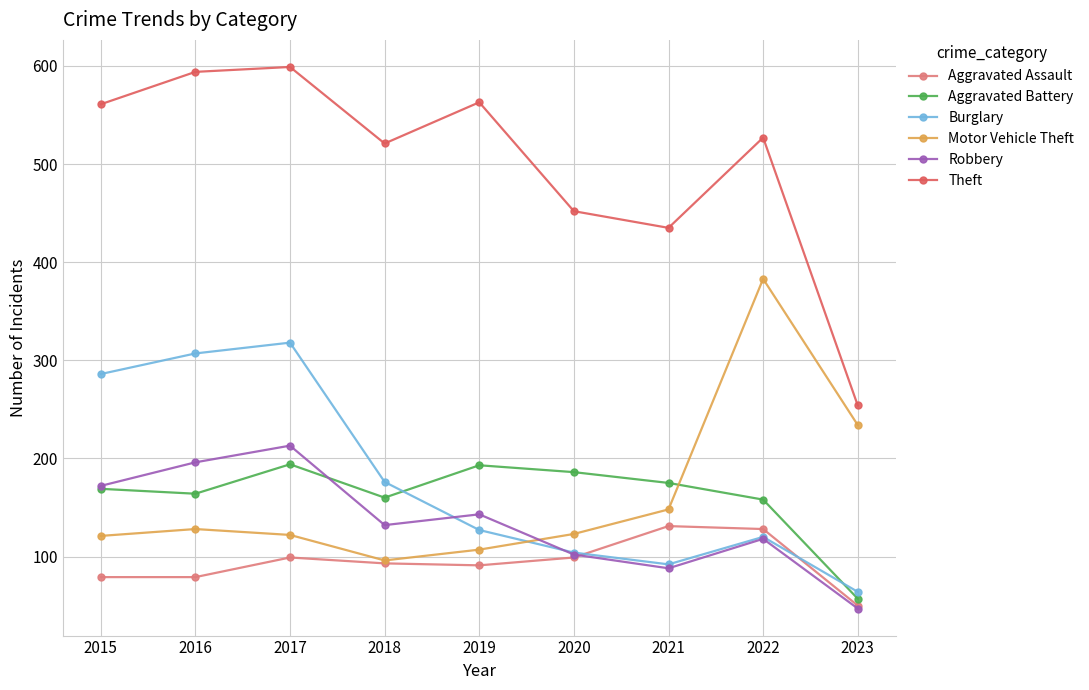

How many data points in Motor Vehicle Theft are less than 123?

4